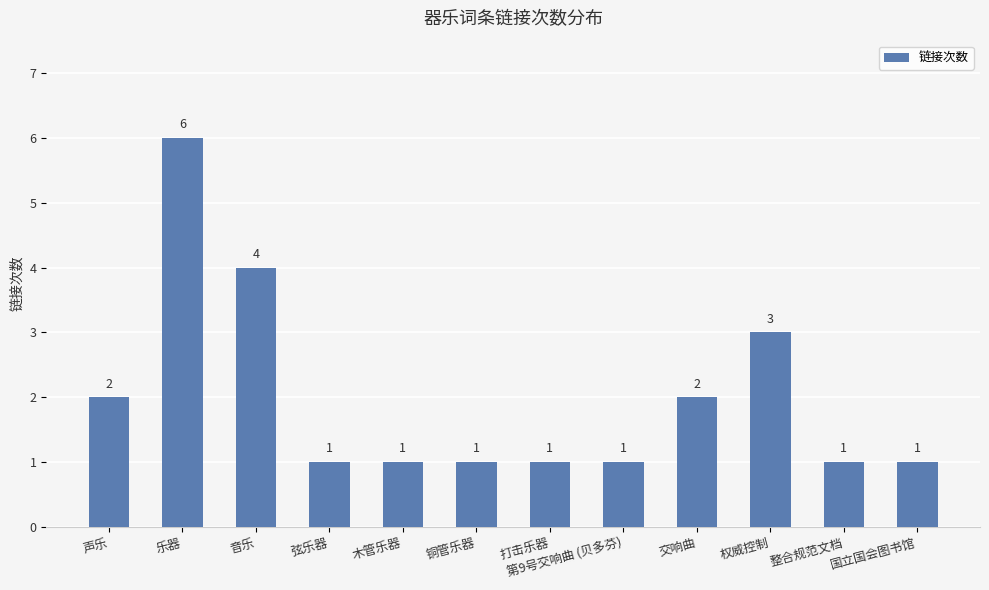

How many bars are there in total?

12